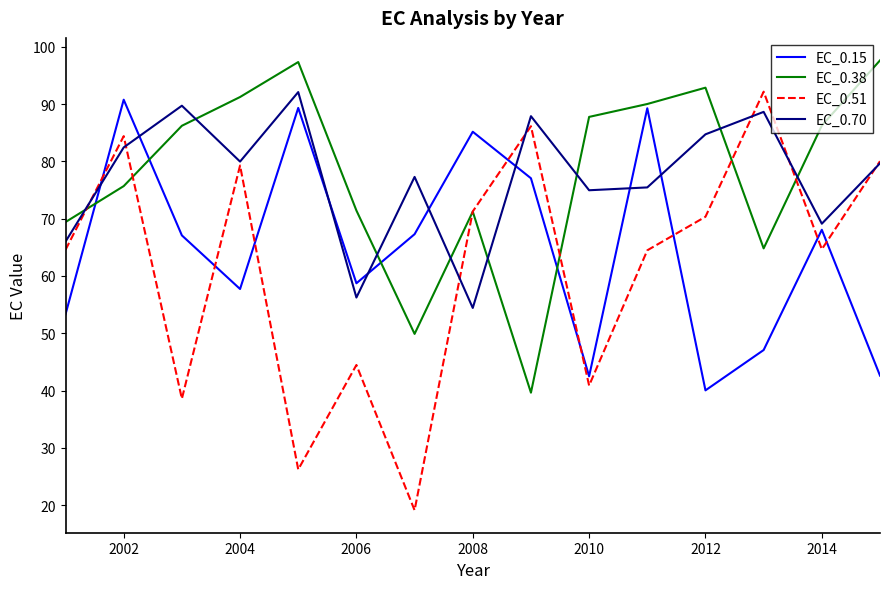

True or false: EC_0.15 and EC_0.70 intersect in this chart.

True